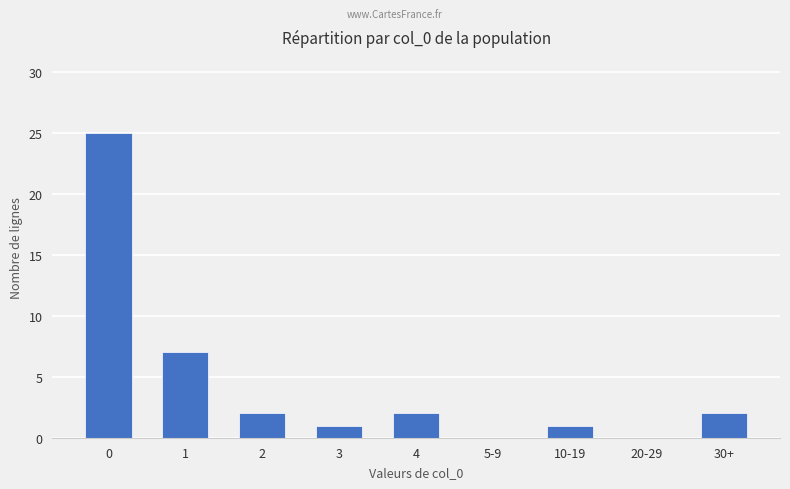

The chart shows a value of 0 at 3. True or false?

False